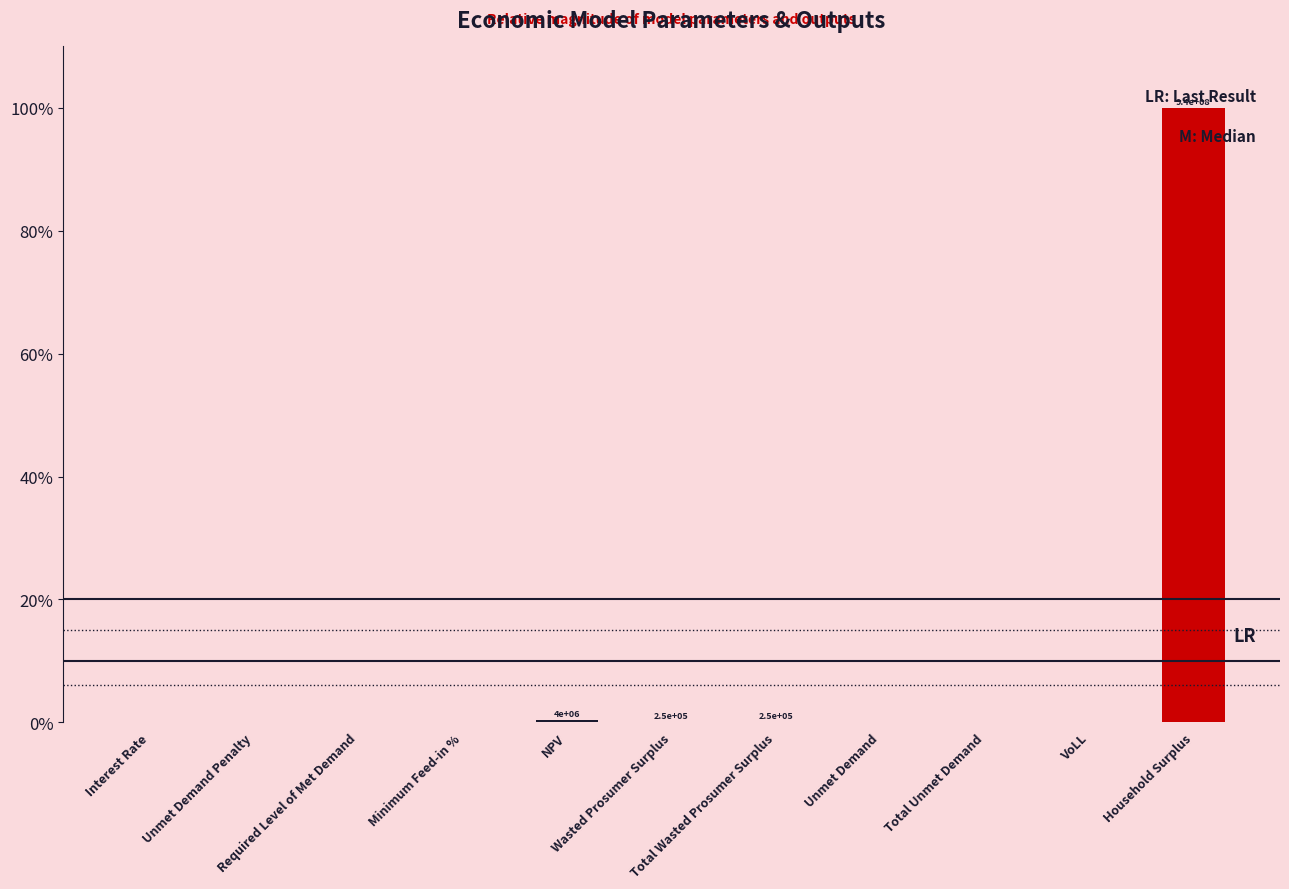

What is the sum of all values?

100.5